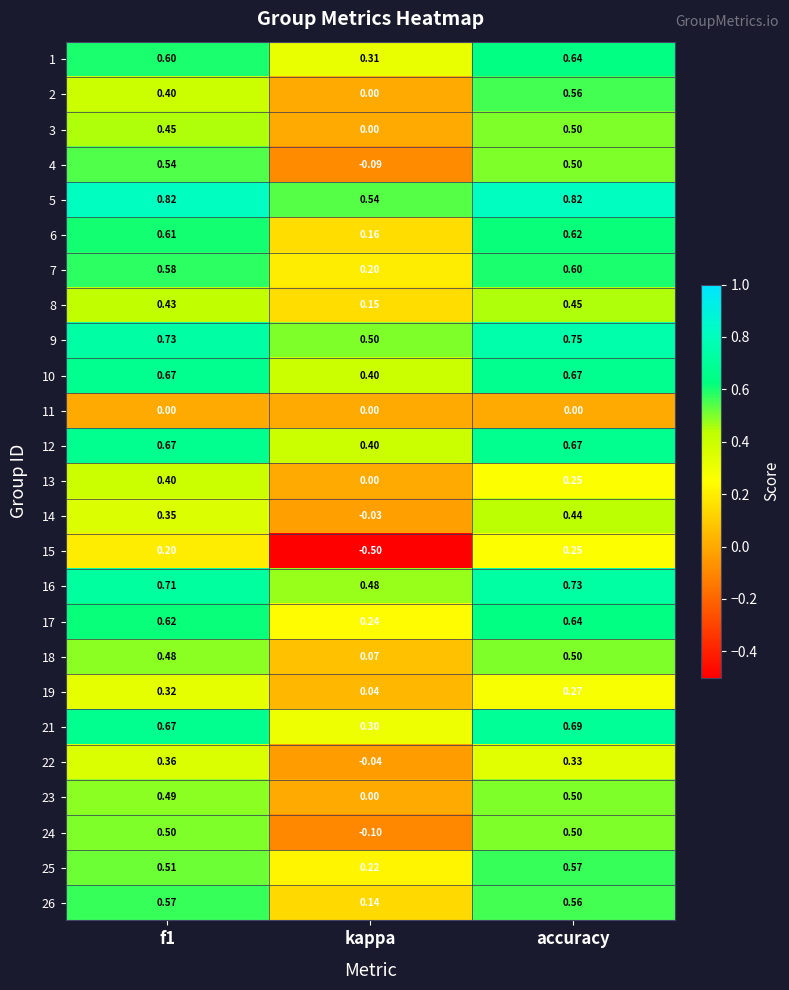

What is the total value across all series at f1?

12.7